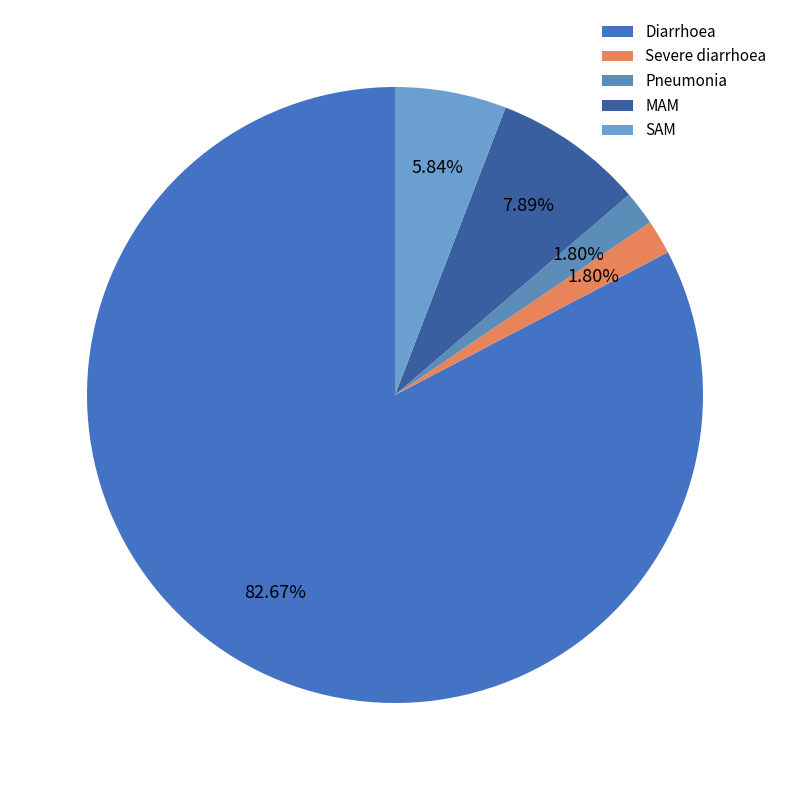

To the nearest percent, what is the average slice percentage?

20%